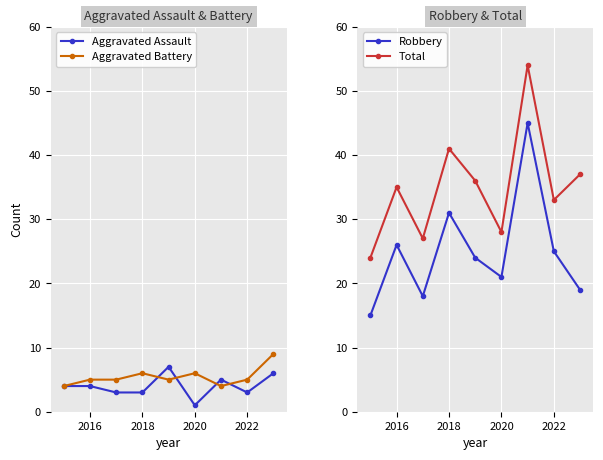

What is the lowest value of the Aggravated Battery series?

4